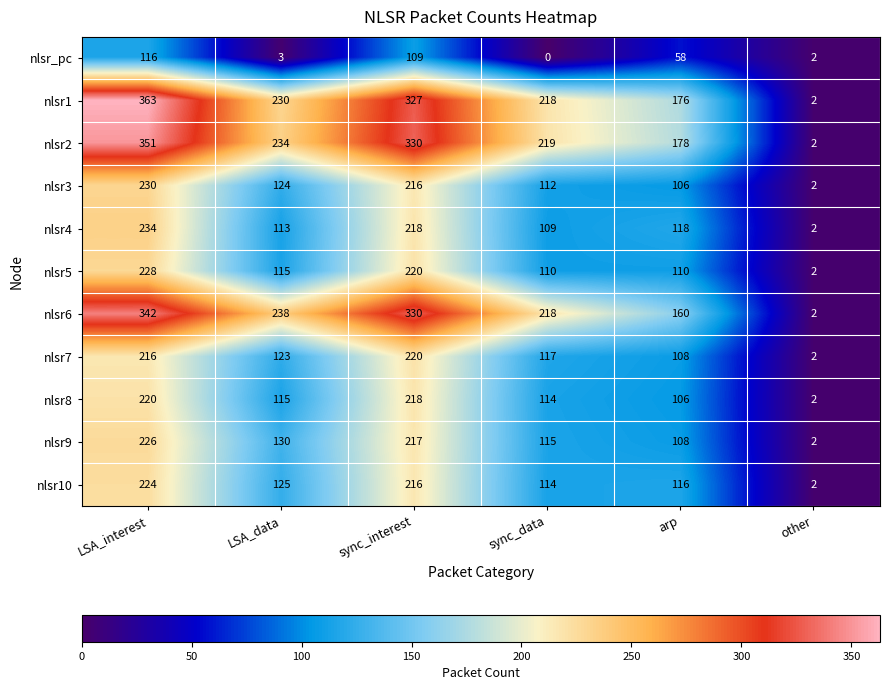

Rank the categories by nlsr4 value from lowest to highest.

other, sync_data, LSA_data, arp, sync_interest, LSA_interest